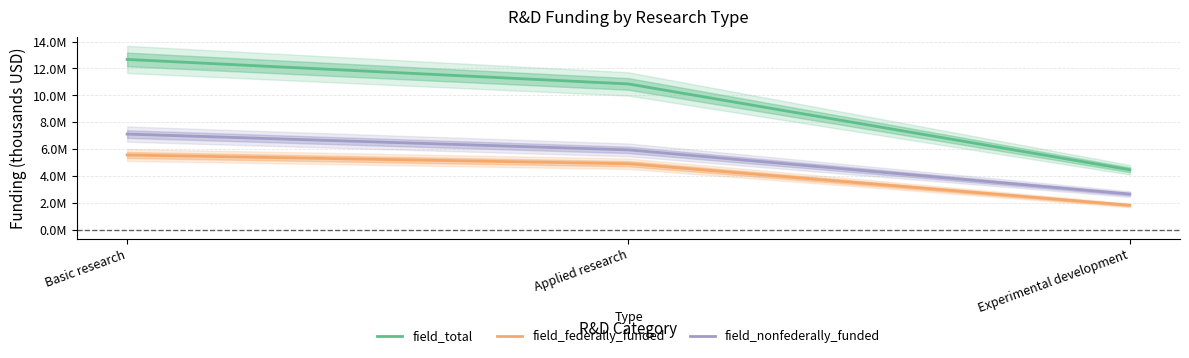

Reading left to right, what are all the values shown in this chart?

field_total: 12670091	10845010	4458075
field_federally_funded: 5556912	4908333	1812286
field_nonfederally_funded: 7113179	5936676	2645789